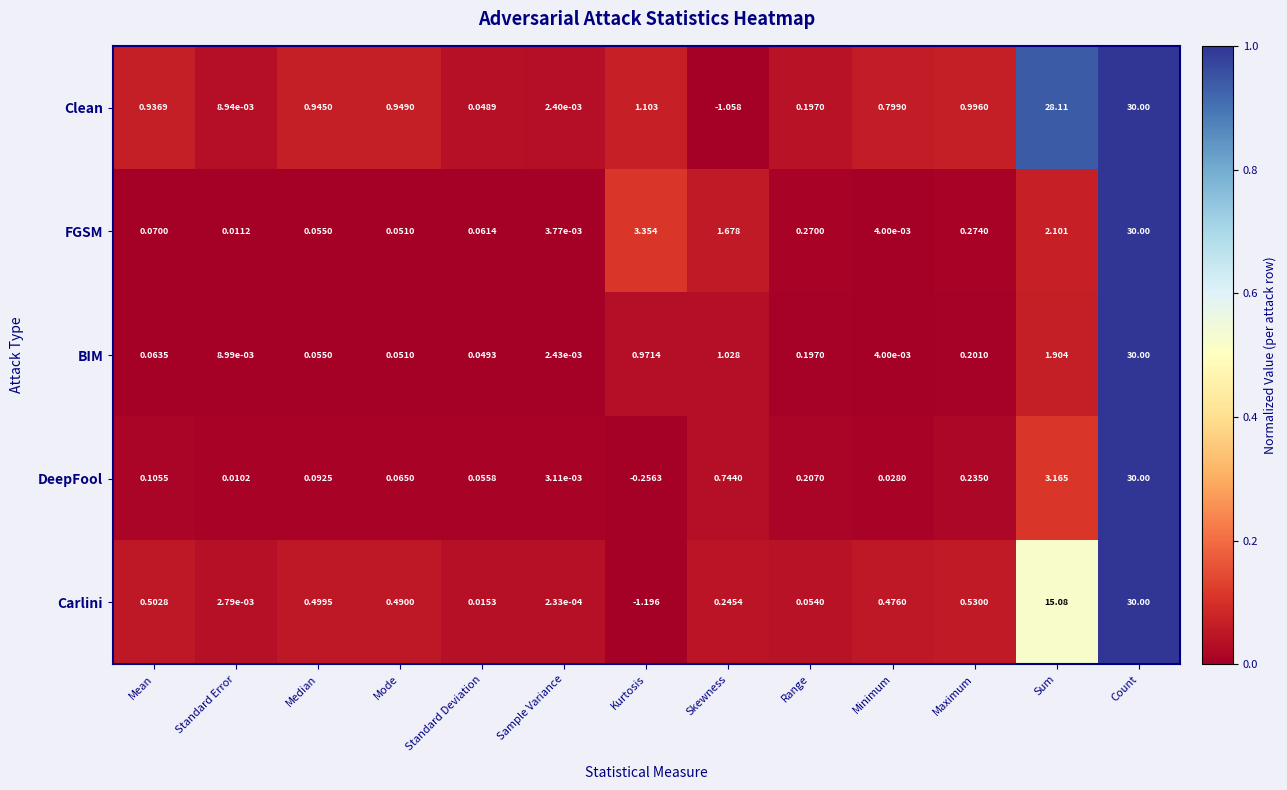

Between Mean and Skewness, which series saw the biggest shift?

Clean